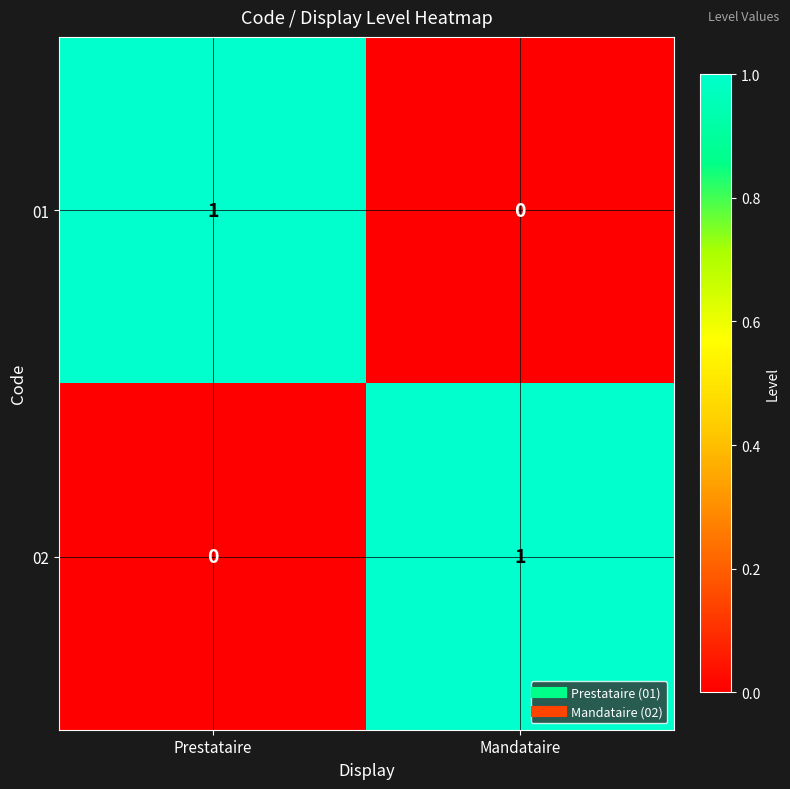

Rank the series at Prestataire from lowest to highest value.

02, 01